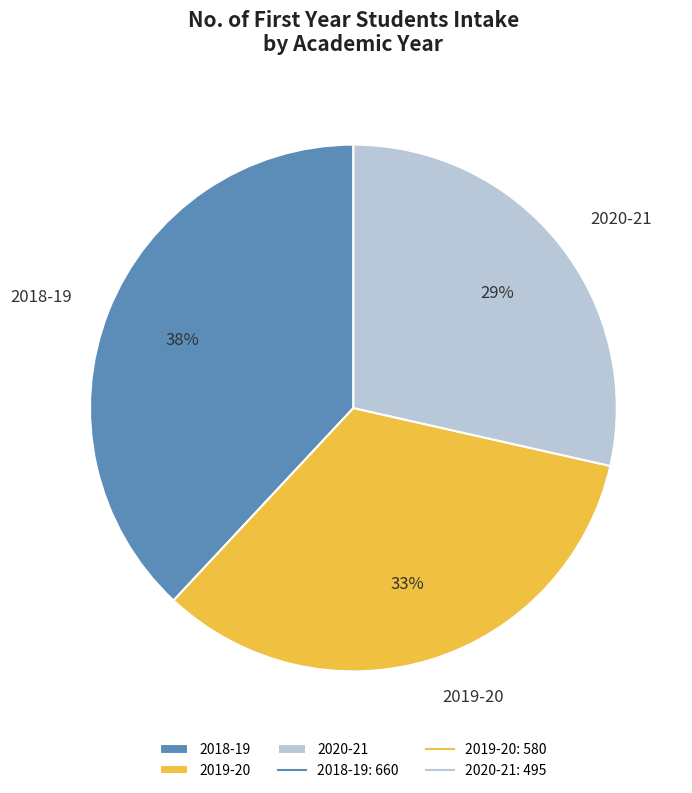

To the nearest percent, what percentage of the pie is 2020-21?

29%